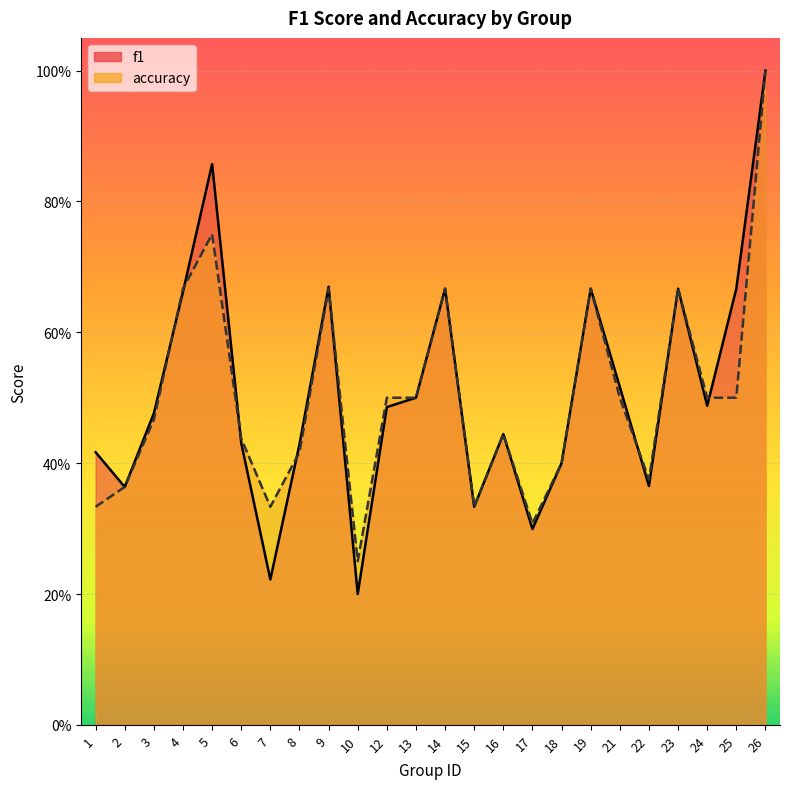

What is the total value across all series at 14?

1.3